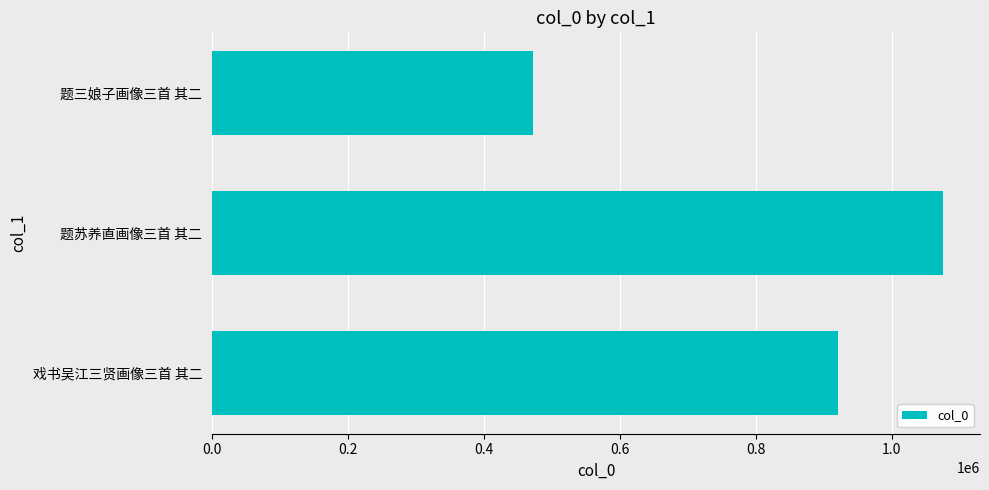

How many categories are shown in the chart?

3